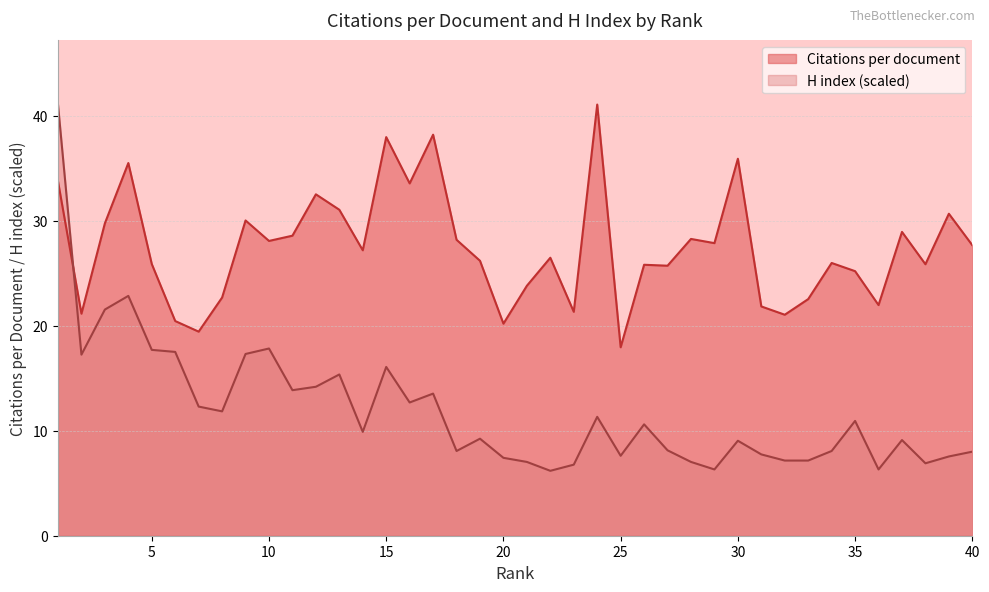

Where do H index and Citations per document first cross each other?

1 and 2